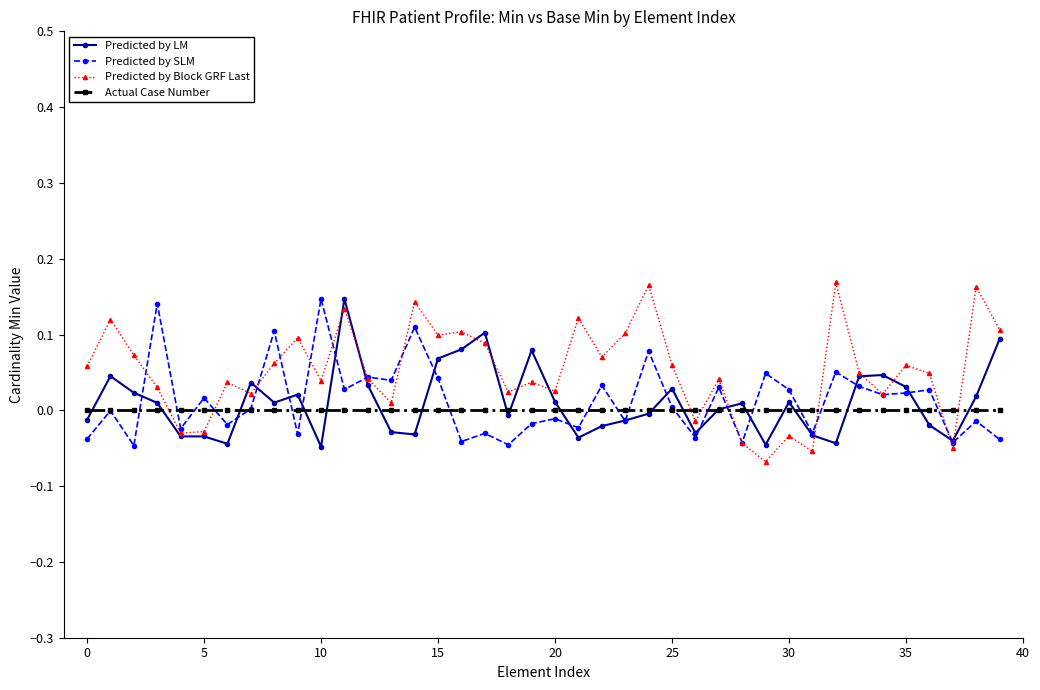

True or false: Predicted by SLM has more than 0 points higher than both neighbors.

True